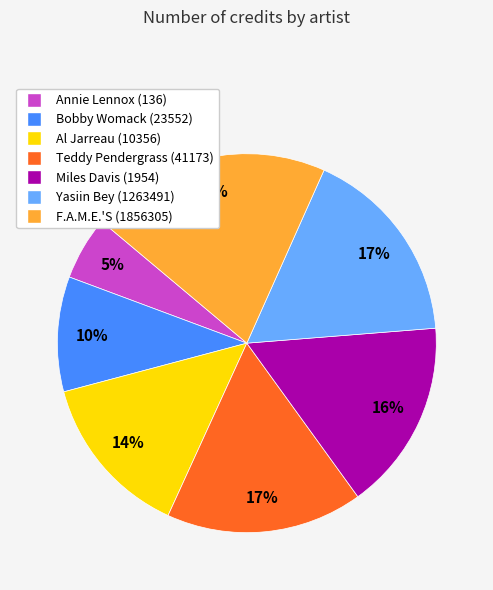

Is it true that Teddy Pendergrass (41173) is 17% of the pie?

True